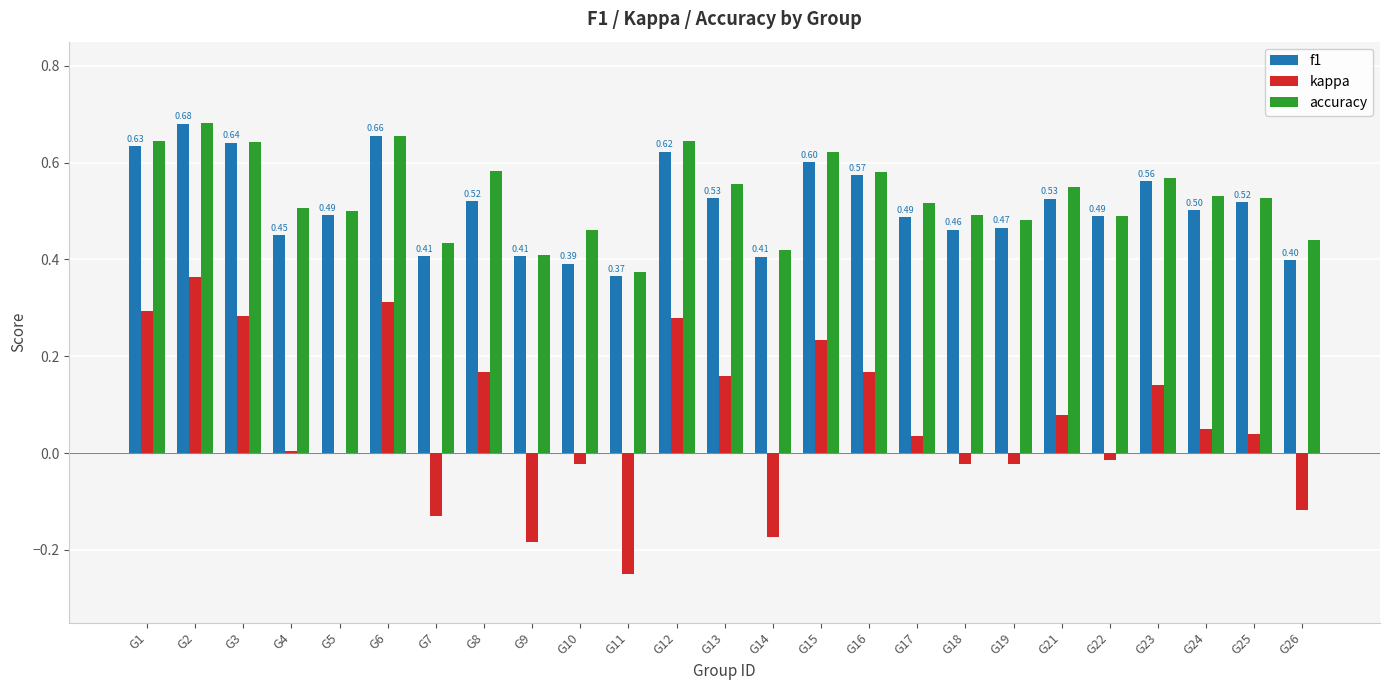

What is the sum of all accuracy values?

13.3